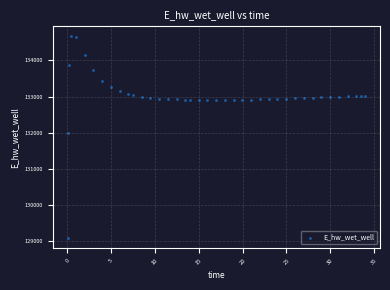

What is the range of X values (max minus min)?

33.9